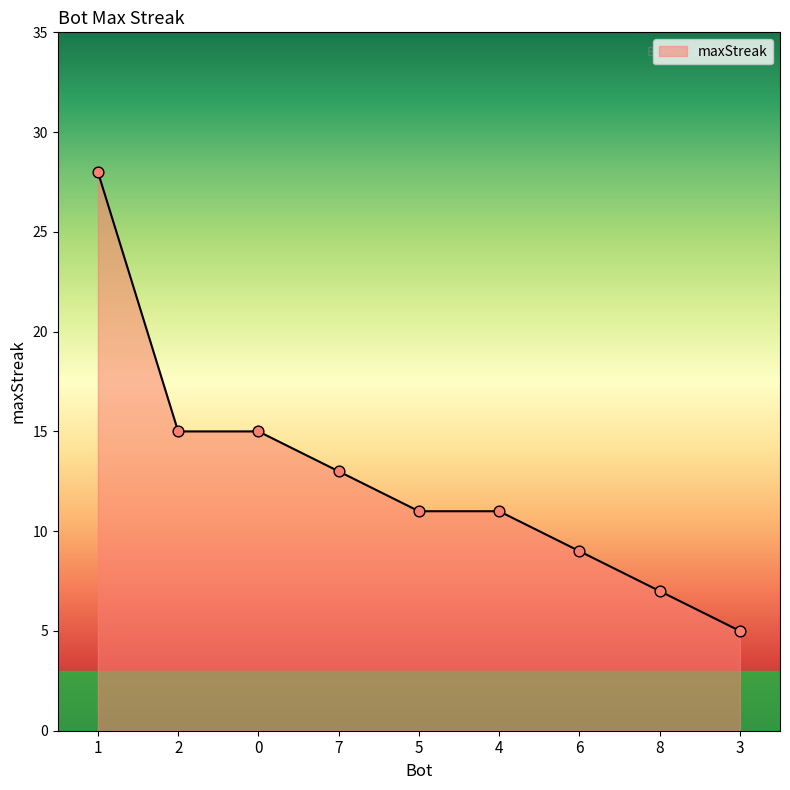

What is the change in value from 5 to 8?

-4